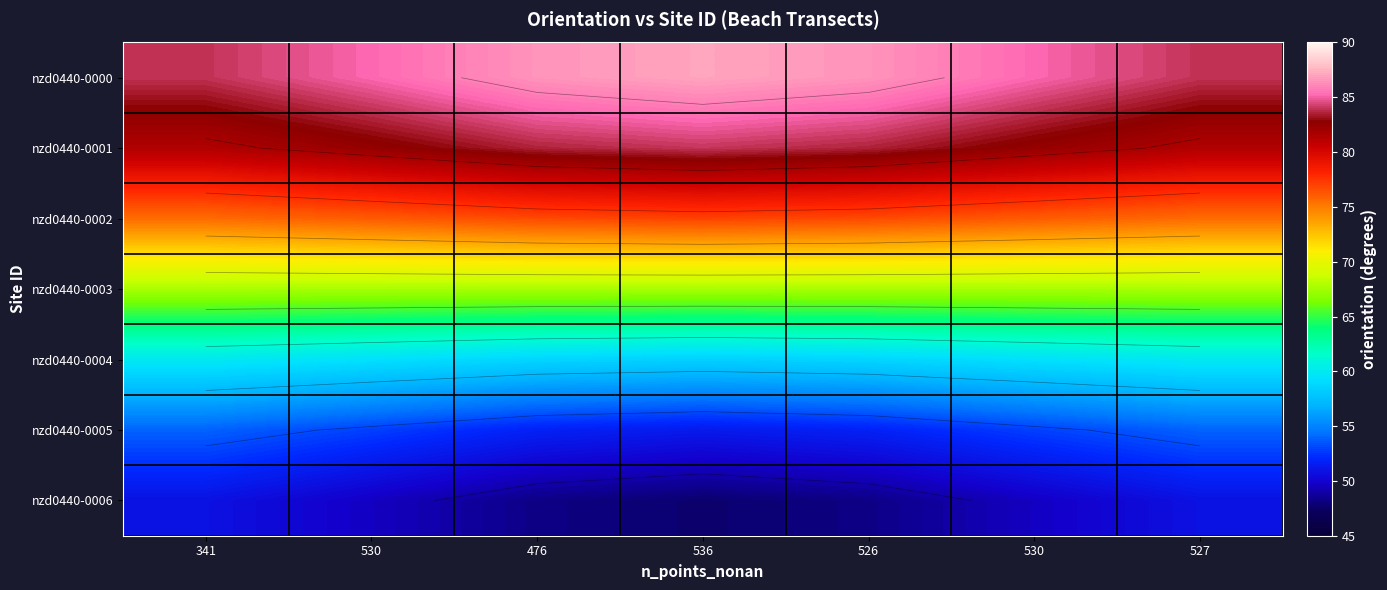

What is the difference between the maximum and minimum values in the nzd0440-0000 series?

3.1